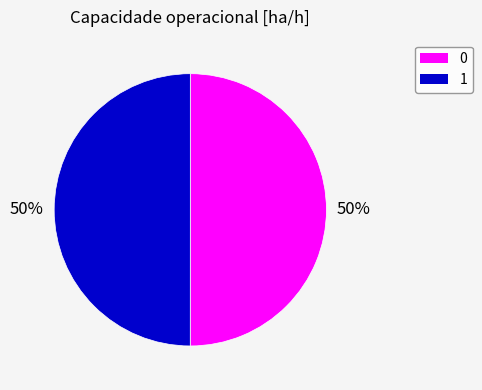

To the nearest percent, what portion does 0 represent?

50%